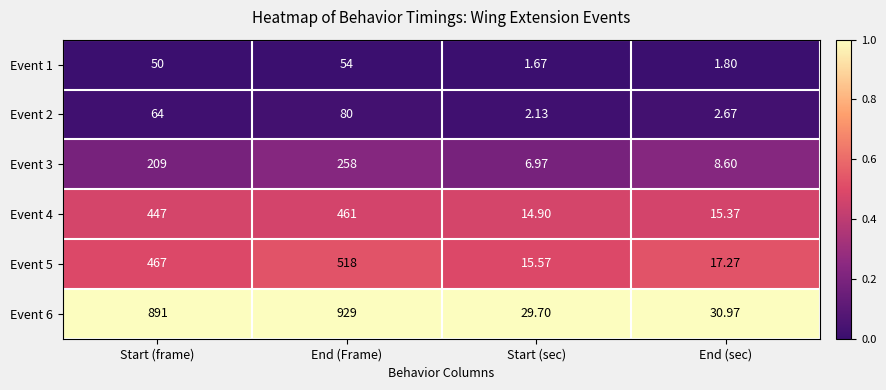

Rank the series at Start (frame) from lowest to highest value.

Event 1, Event 2, Event 3, Event 4, Event 5, Event 6